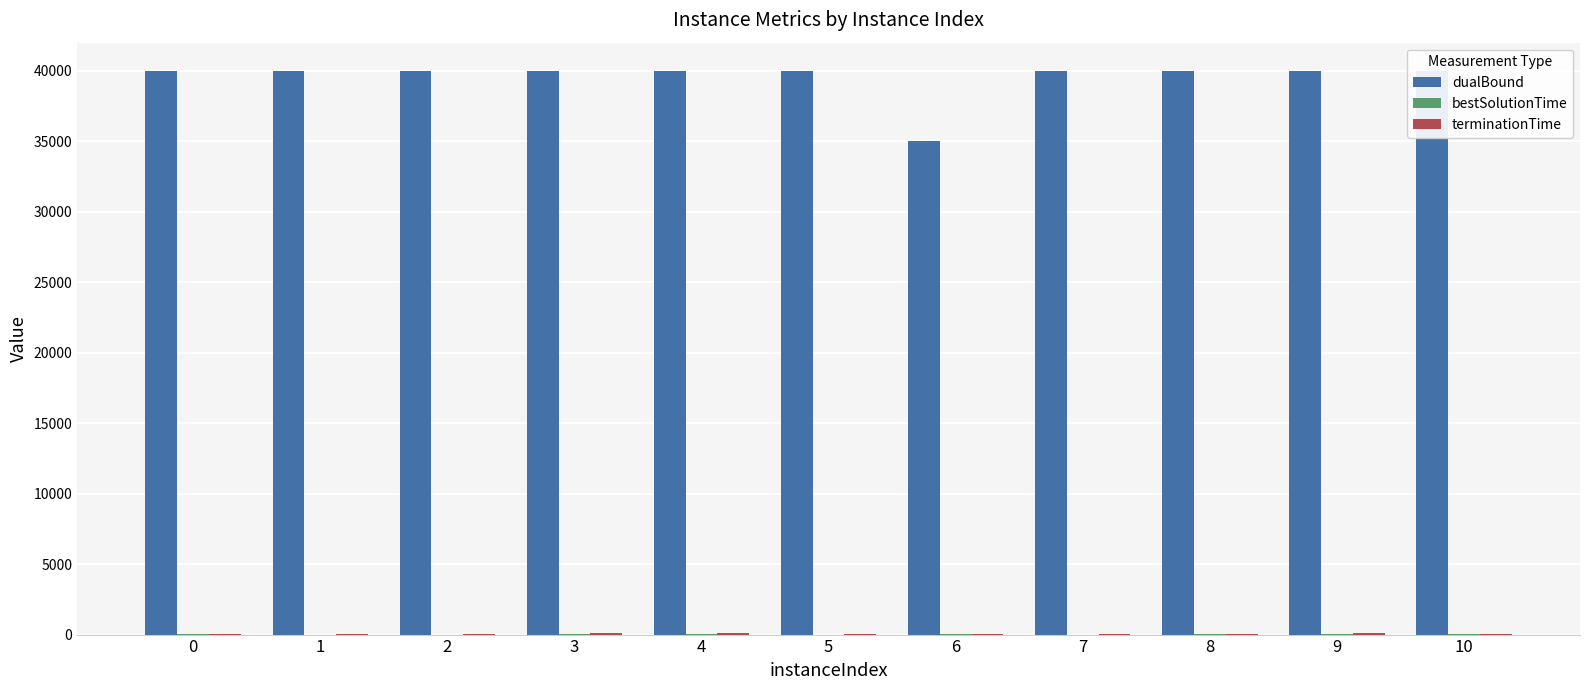

Does the chart contain stacked bars?

No